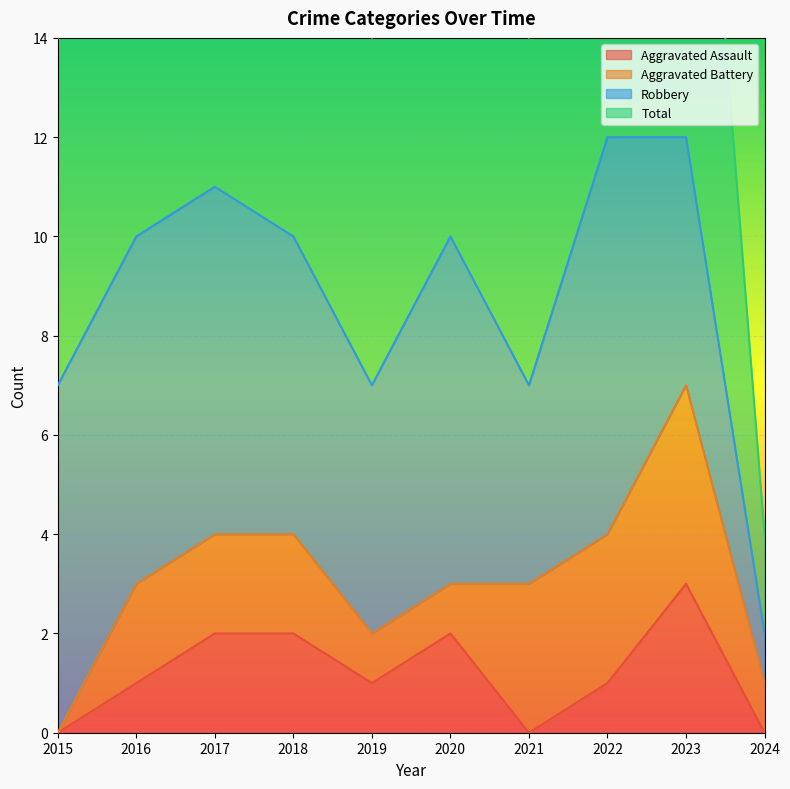

What is the total value across all series at 2021?

7